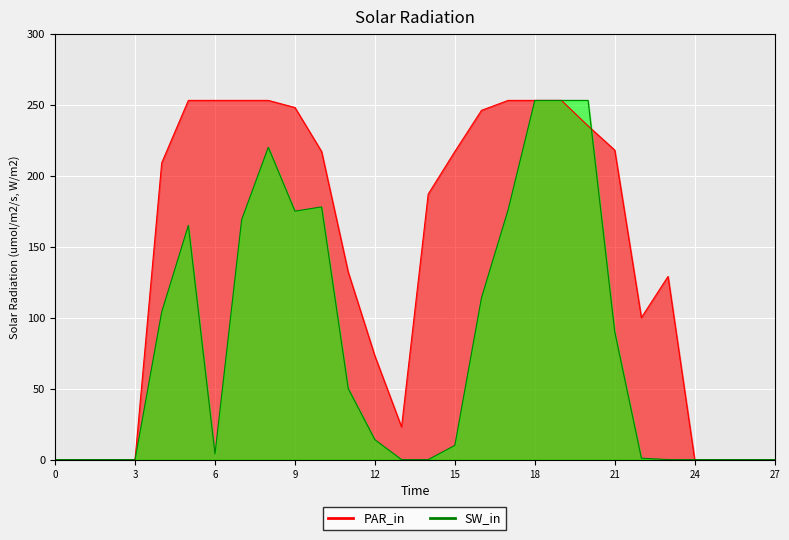

What is the average value of the SW_in series?

80